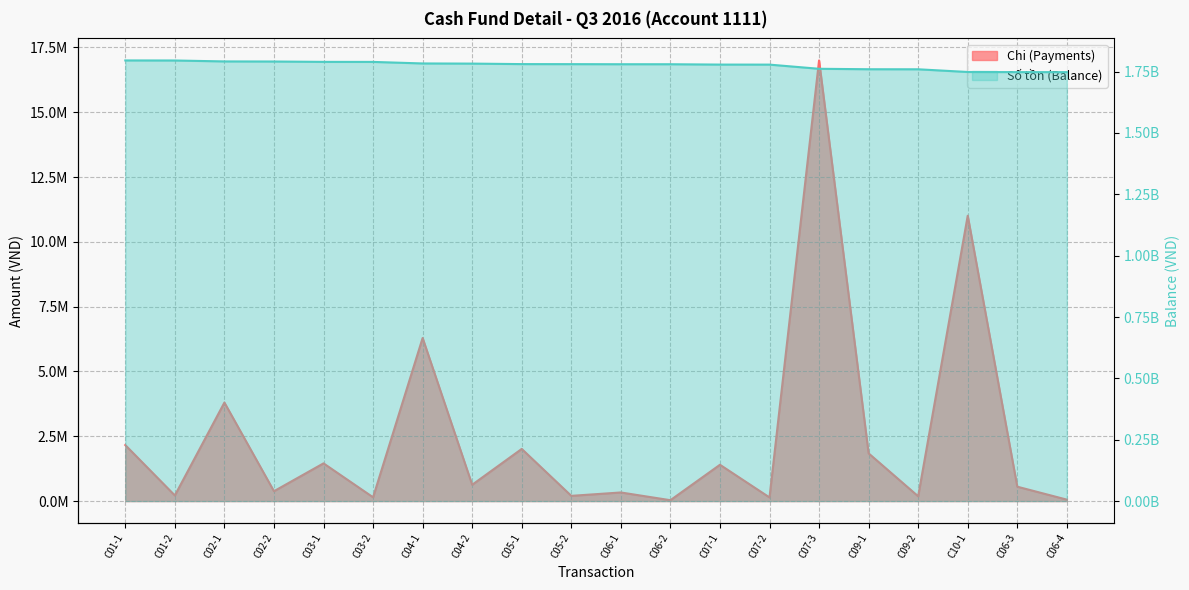

Reading right to left, transcribe all the data shown in this chart.

Chi (Payments): C06-4=55455	C06-3=554545	C10-1=11008140	C09-2=184000	C09-1=1840000	C07-3=16996980	C07-2=140000	C07-1=1400000	C06-2=33182	C06-1=331818	C05-2=201110	C05-1=2011090	C04-2=629000	C04-1=6290000	C03-2=145455	C03-1=1454545	C02-2=380000	C02-1=3800000	C01-2=216000	C01-1=2160000
Số tồn (Balance): C06-4=1747968680	C06-3=1748024135	C10-1=1748578680	C09-2=1759586820	C09-1=1759770820	C07-3=1761610820	C07-2=1778607800	C07-1=1778747800	C06-2=1780147800	C06-1=1780180982	C05-2=1780512800	C05-1=1780713910	C04-2=1782725000	C04-1=1783354000	C03-2=1789644000	C03-1=1789789455	C02-2=1791244000	C02-1=1791624000	C01-2=1795424000	C01-1=1795640000